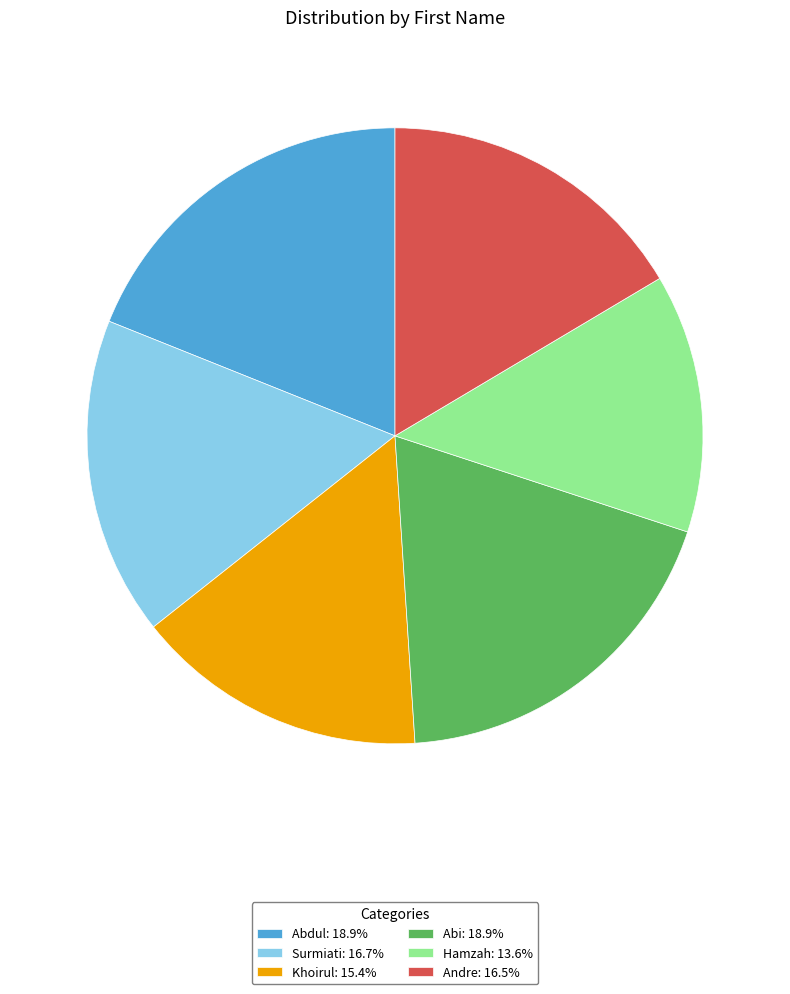

Combined, do Hamzah: 13.6% and Abi: 18.9% account for over 50%?

No